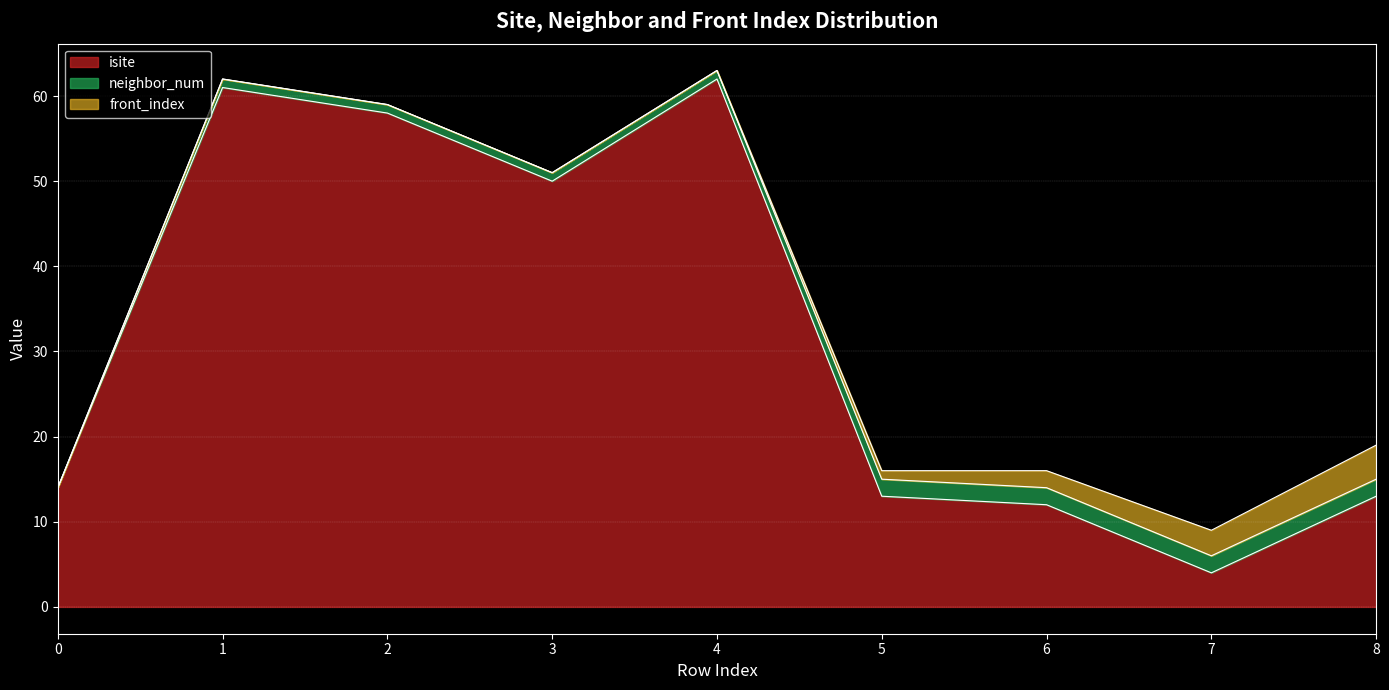

Reading left to right, extract all data points from this chart.

isite: 0=14	1=61	2=58	3=50	4=62	5=13	6=12	7=4	8=13
neighbor_num: 0=0	1=1	2=1	3=1	4=1	5=2	6=2	7=2	8=2
front_index: 0=0	1=0	2=0	3=0	4=0	5=1	6=2	7=3	8=4